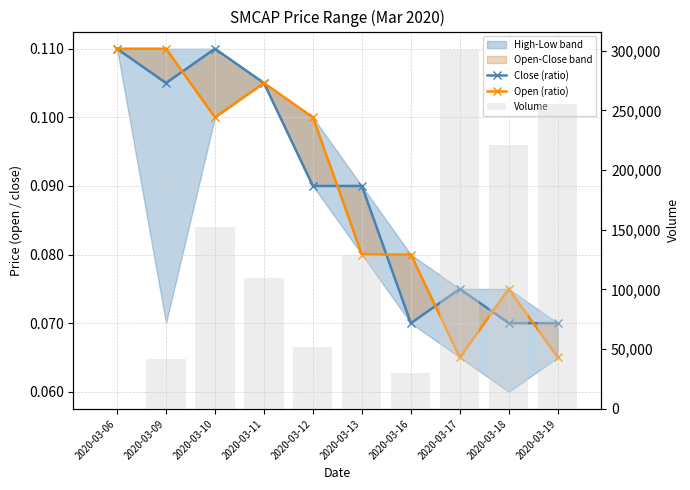

What is the sum of the Open (ratio) values at 2020-03-10 and 2020-03-17?

0.2